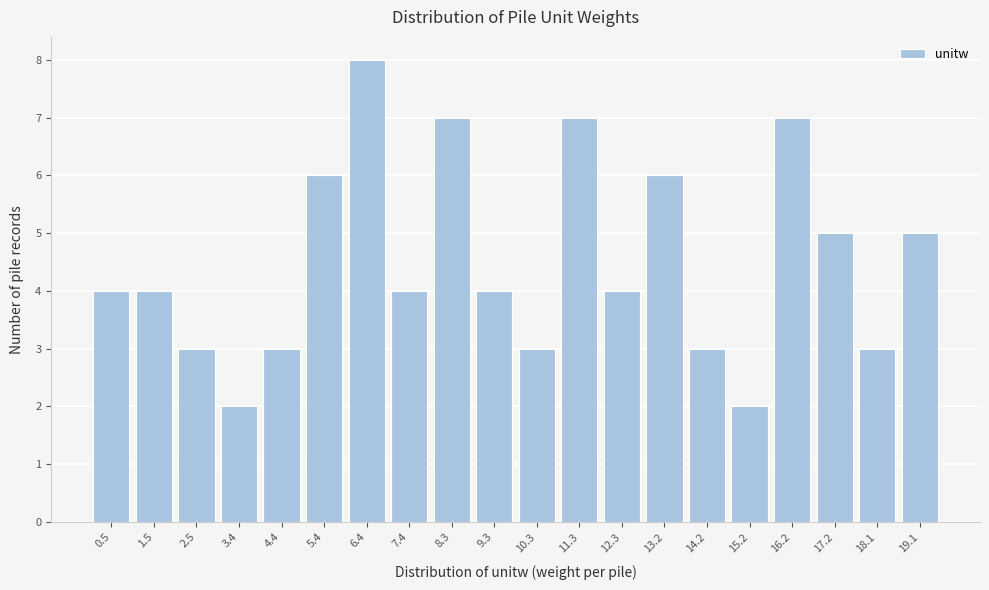

Reading left to right, what are all the values shown in this chart?

0.5=4	1.5=4	2.5=3	3.4=2	4.4=3	5.4=6	6.4=8	7.4=4	8.3=7	9.3=4	10.3=3	11.3=7	12.3=4	13.2=6	14.2=3	15.2=2	16.2=7	17.2=5	18.1=3	19.1=5